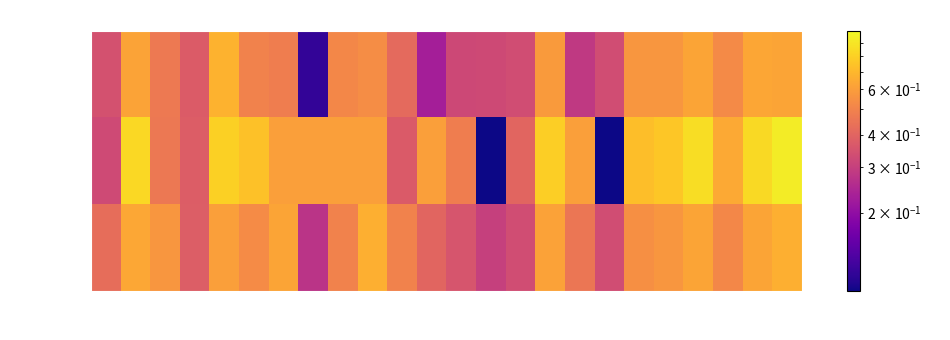

Rank the series at 18 from highest to lowest value.

kappa, accuracy, f1